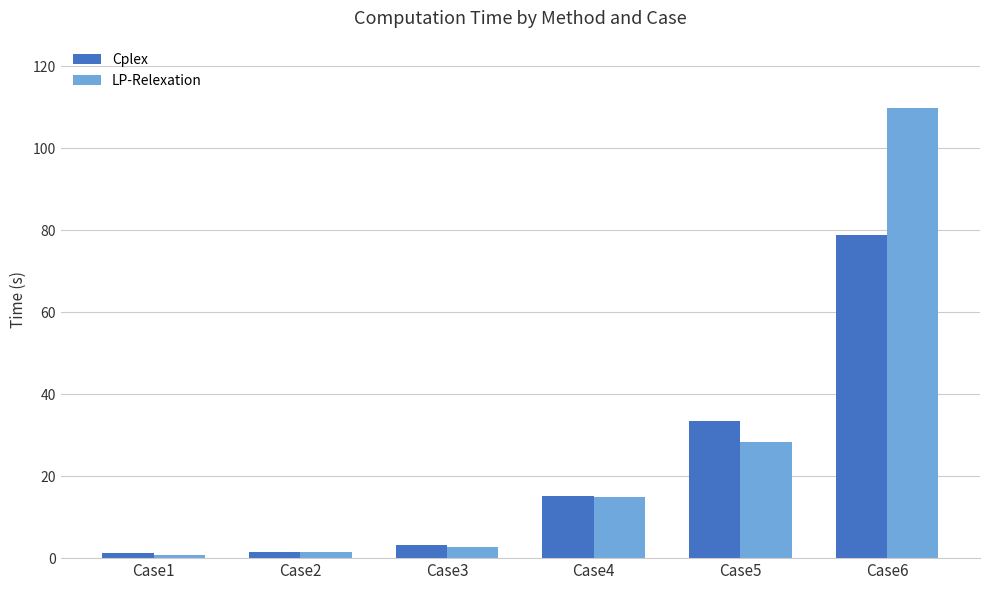

How many bars are there in total?

12